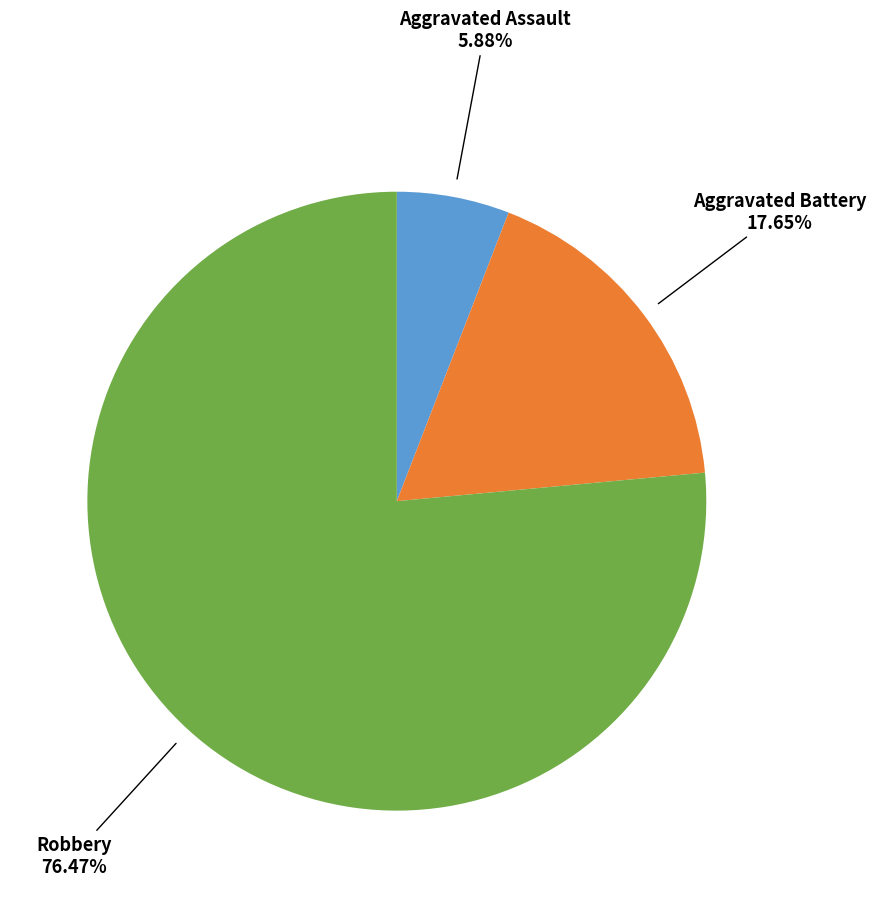

How many slices are in this pie chart?

3